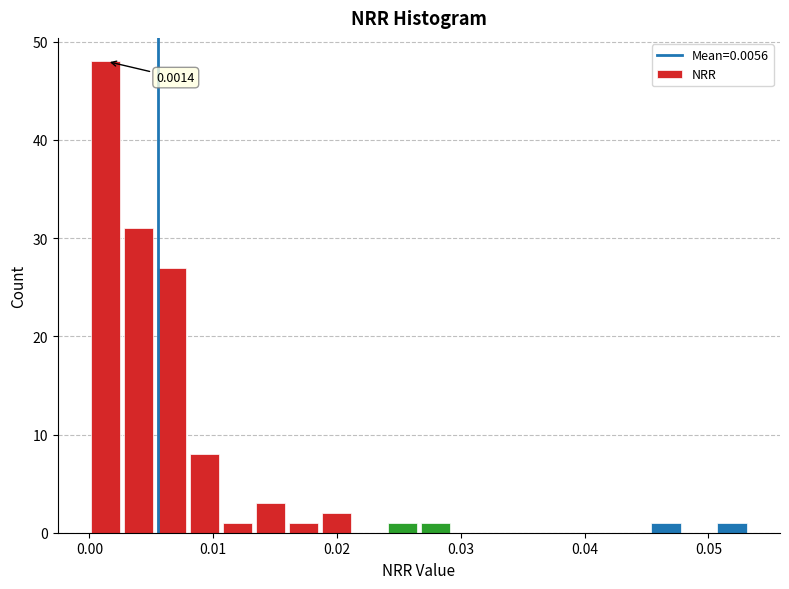

Around what value on the x-axis is the tallest bar? Give the approximate position of its centre, as read against the axis.

0.001